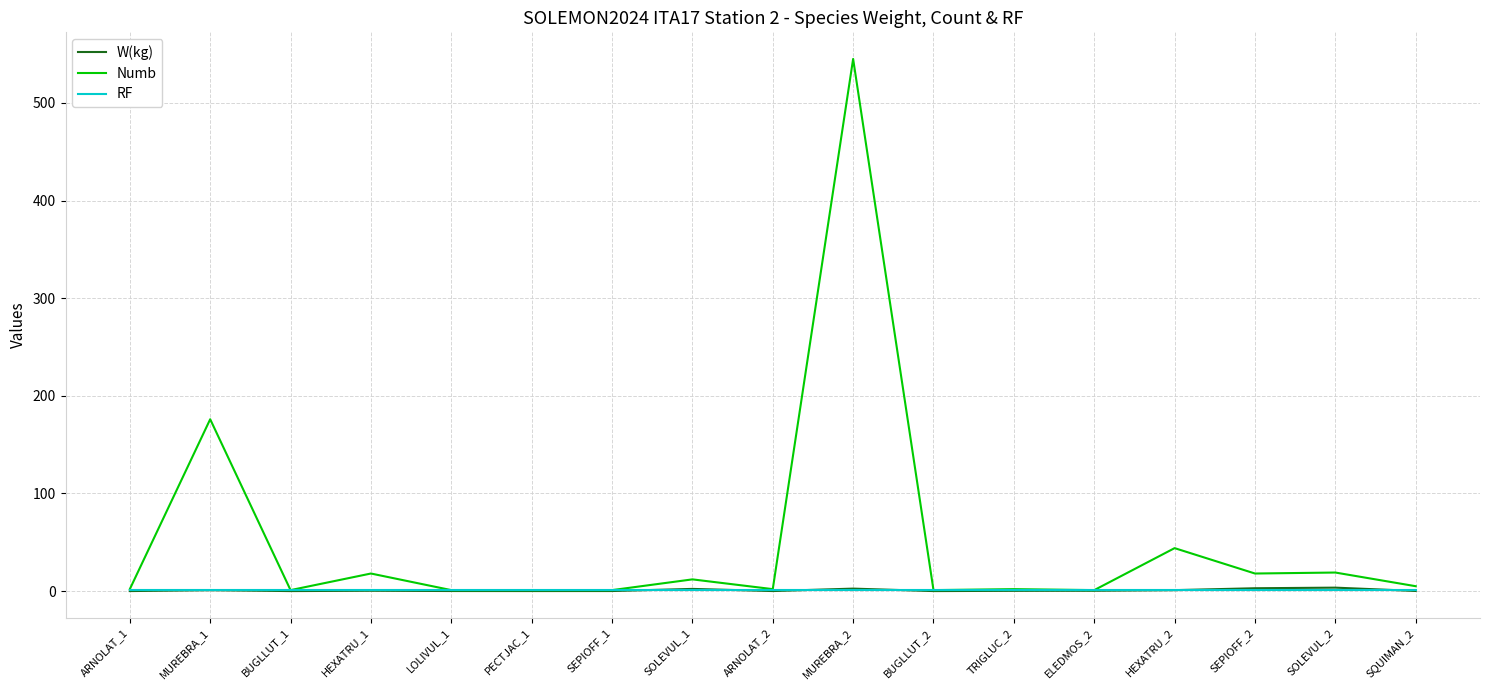

The value of Numb at SEPIOFF_2 is 18.0. True or false?

True